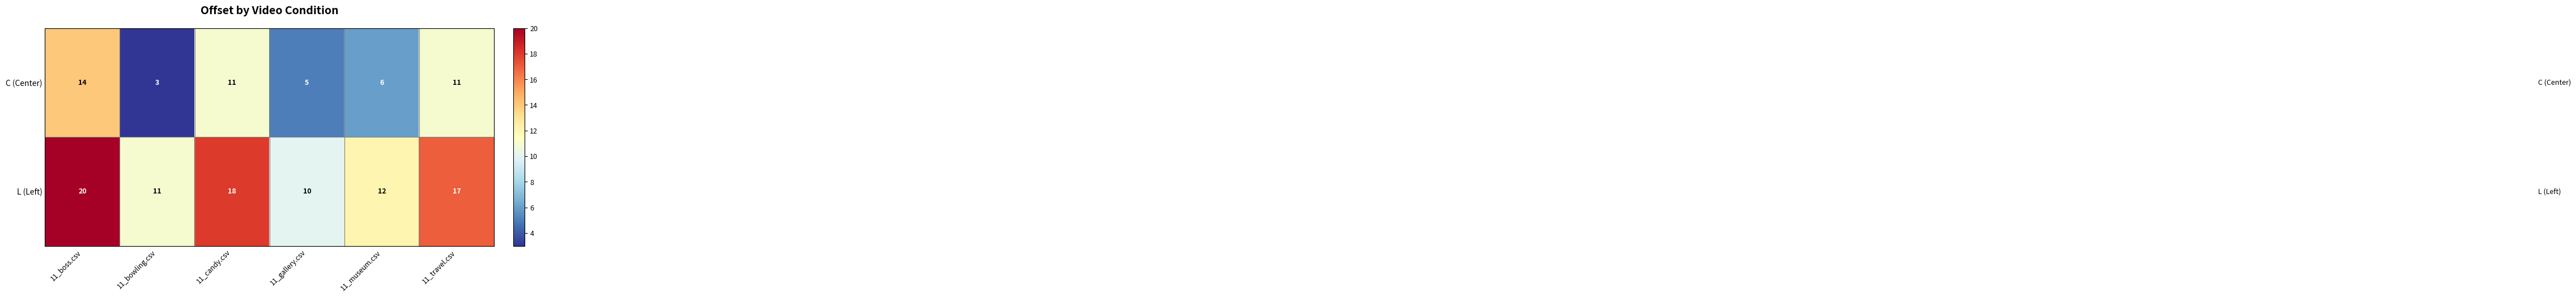

What is the maximum value shown in the chart?

20